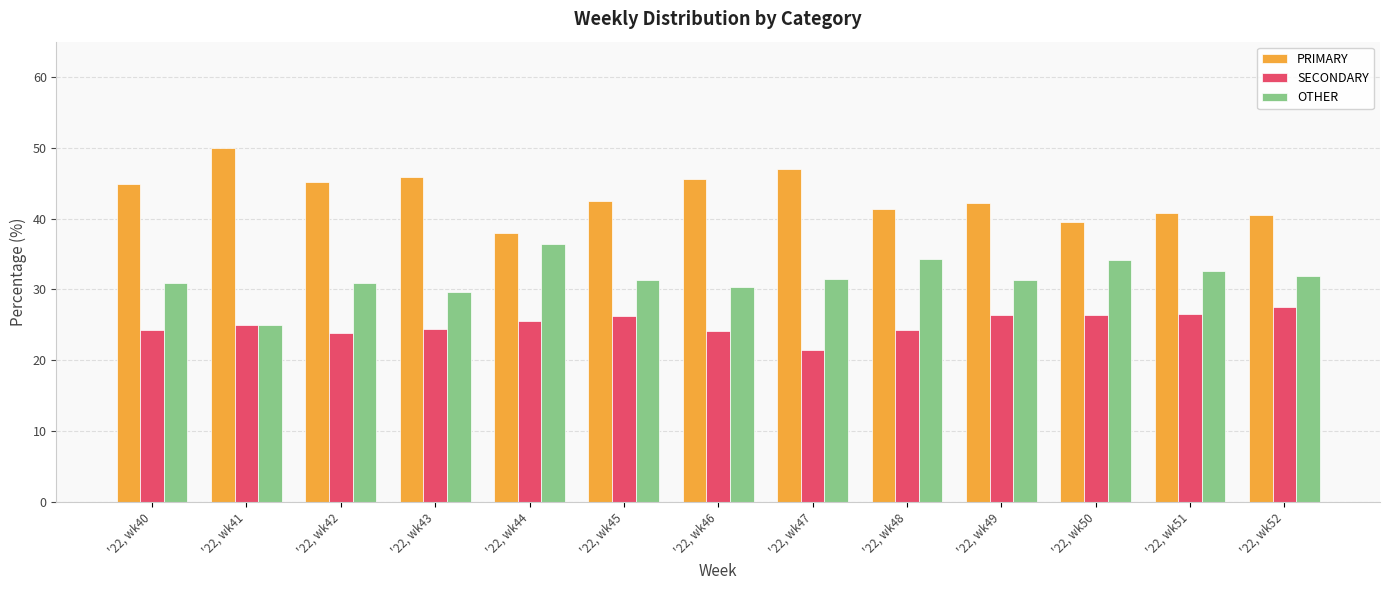

What is the value of the OTHER bar at the 6th from the left?

31.3